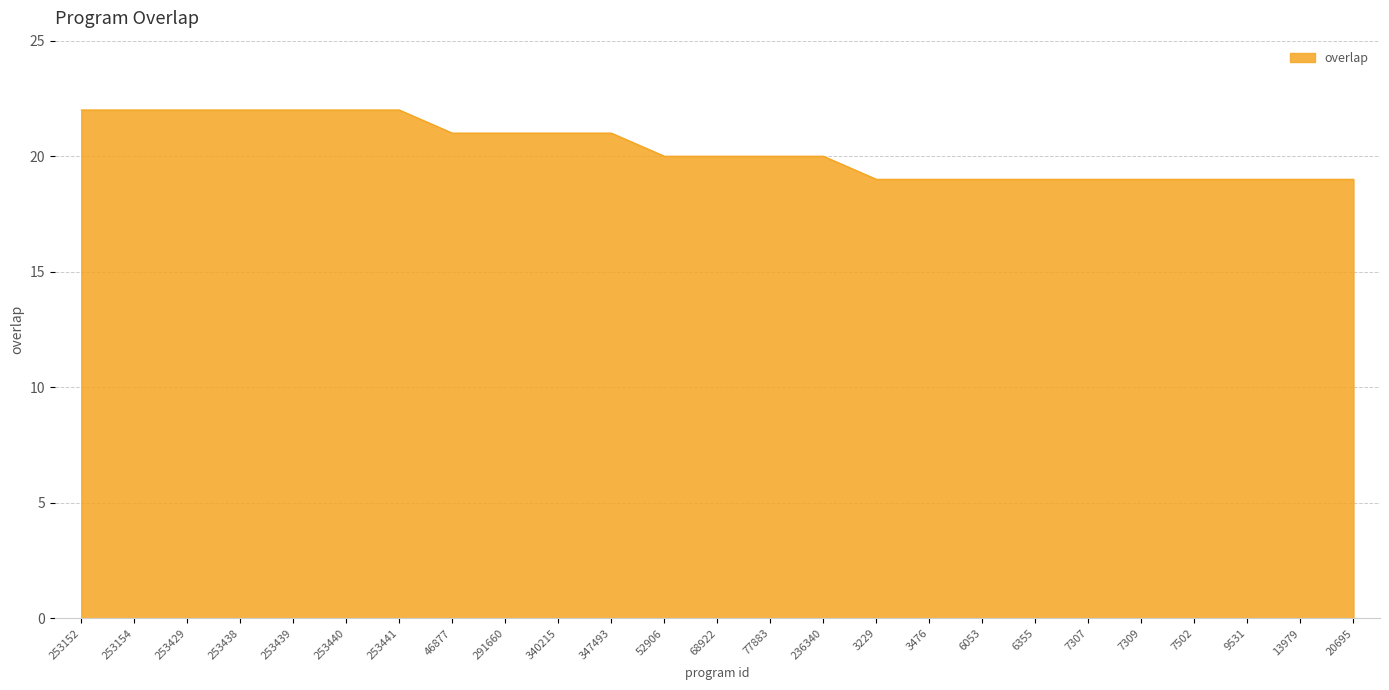

What is the difference between the maximum and minimum values?

3